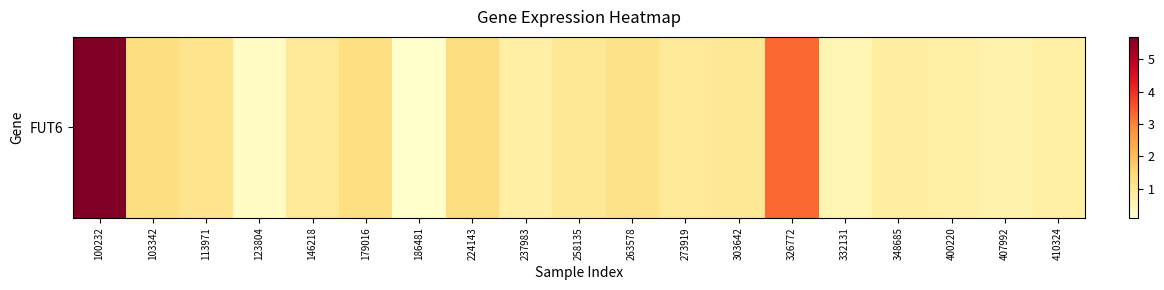

True or false: the data shows 3.3 at 326772.

True